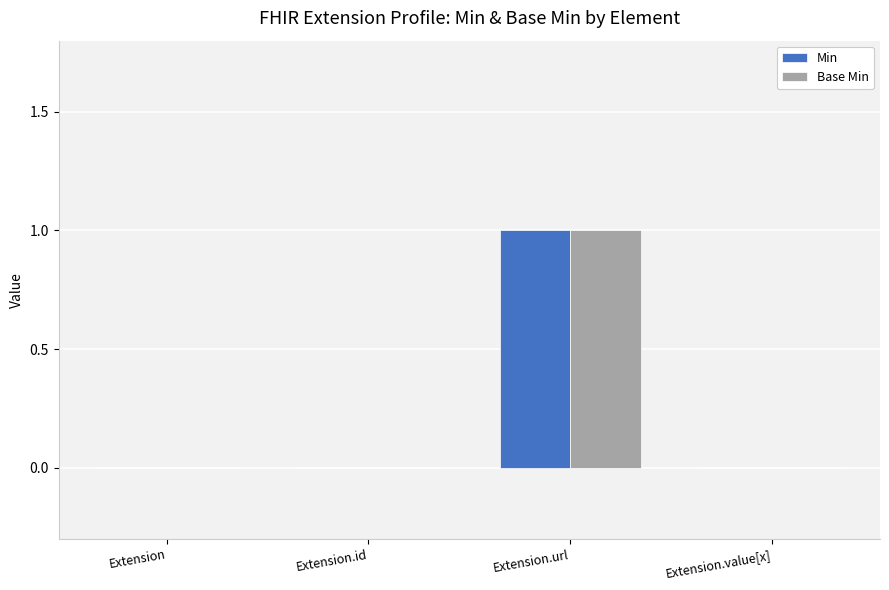

How many Min values are between 0 and 1?

4